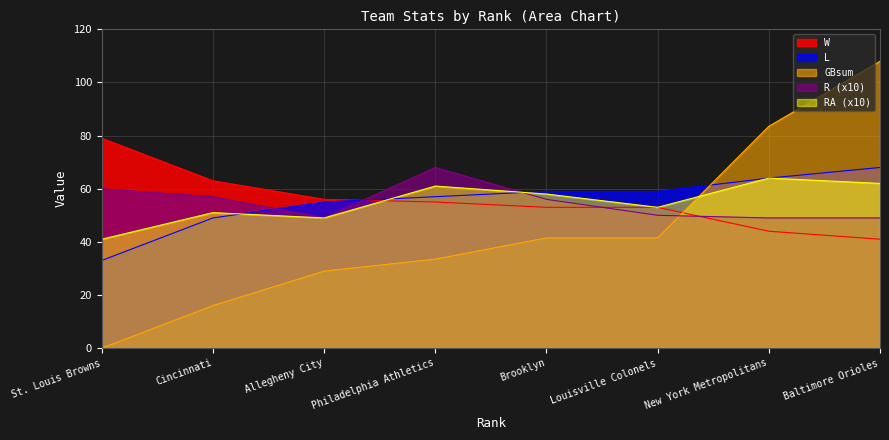

What are all the series names shown in the legend?

W, L, GBsum, R (x10), RA (x10)